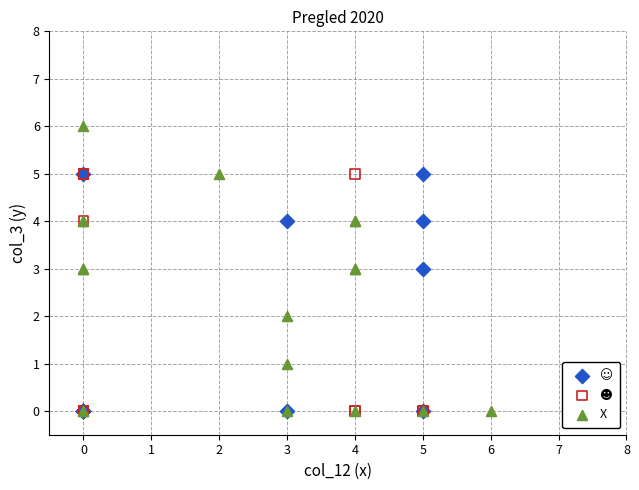

Which series has the widest spread of Y values?

X